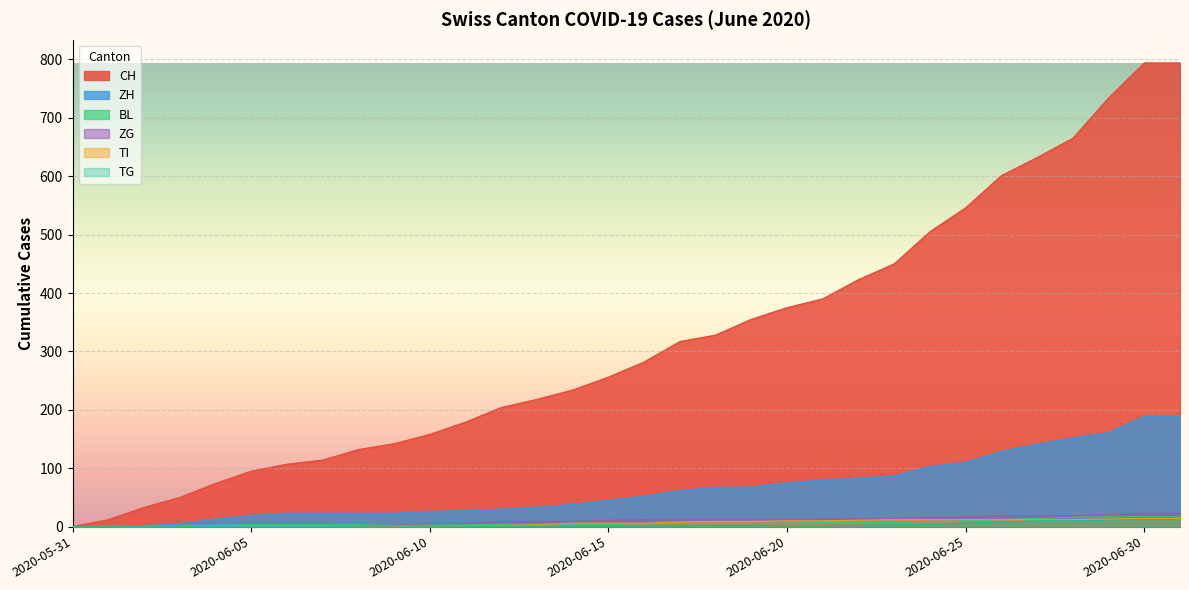

What are all the series names shown in the legend?

CH, ZH, BL, ZG, TI, TG